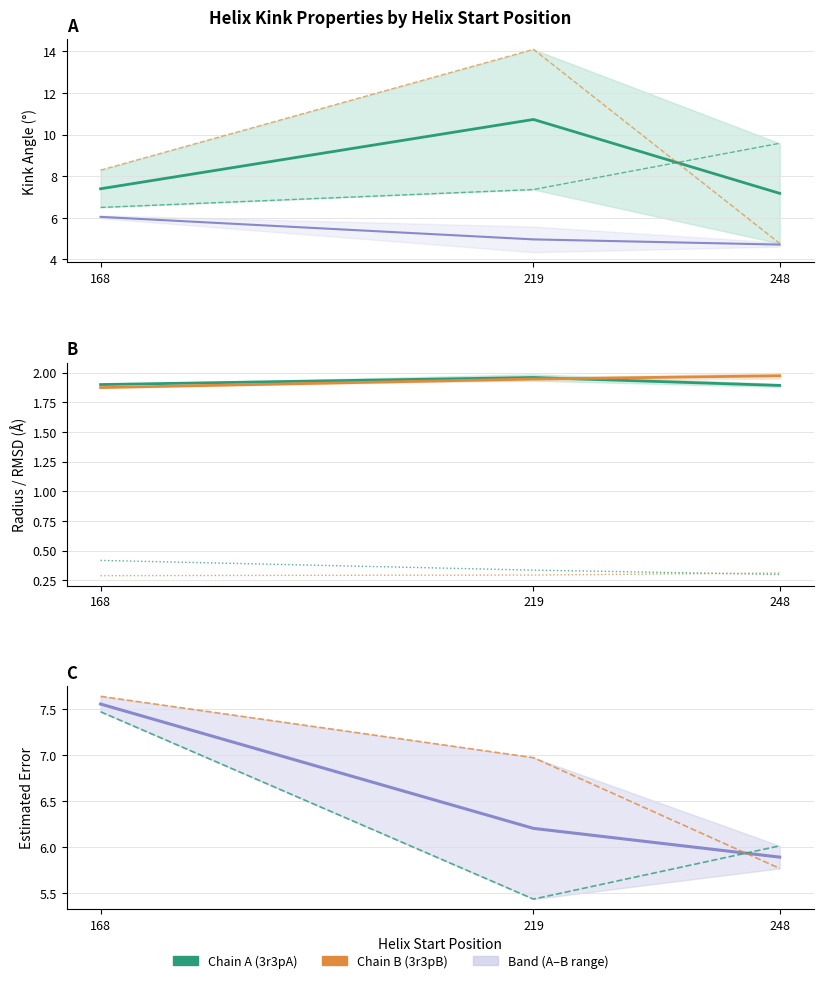

What is the value of the n_rmsd_B point at the 3rd from the left?

0.3